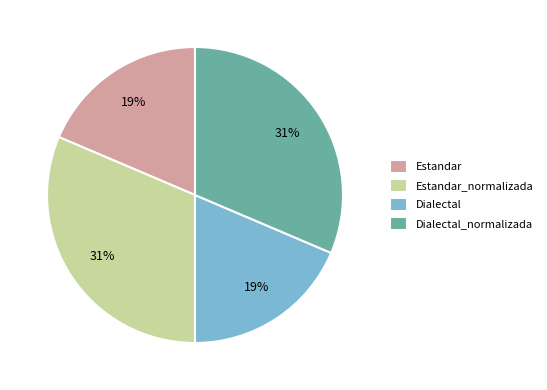

The Dialectal_normalizada slice represents 21% of the pie. True or false?

False